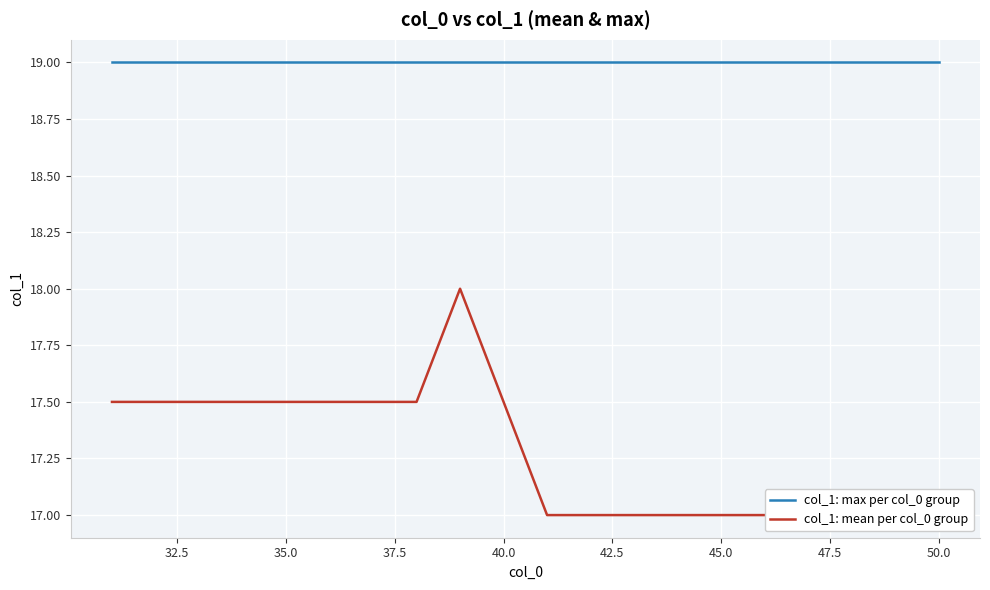

Is the value of col_1: max per col_0 group at 32.5 greater than the value of col_1: mean per col_0 group at 12?

Yes